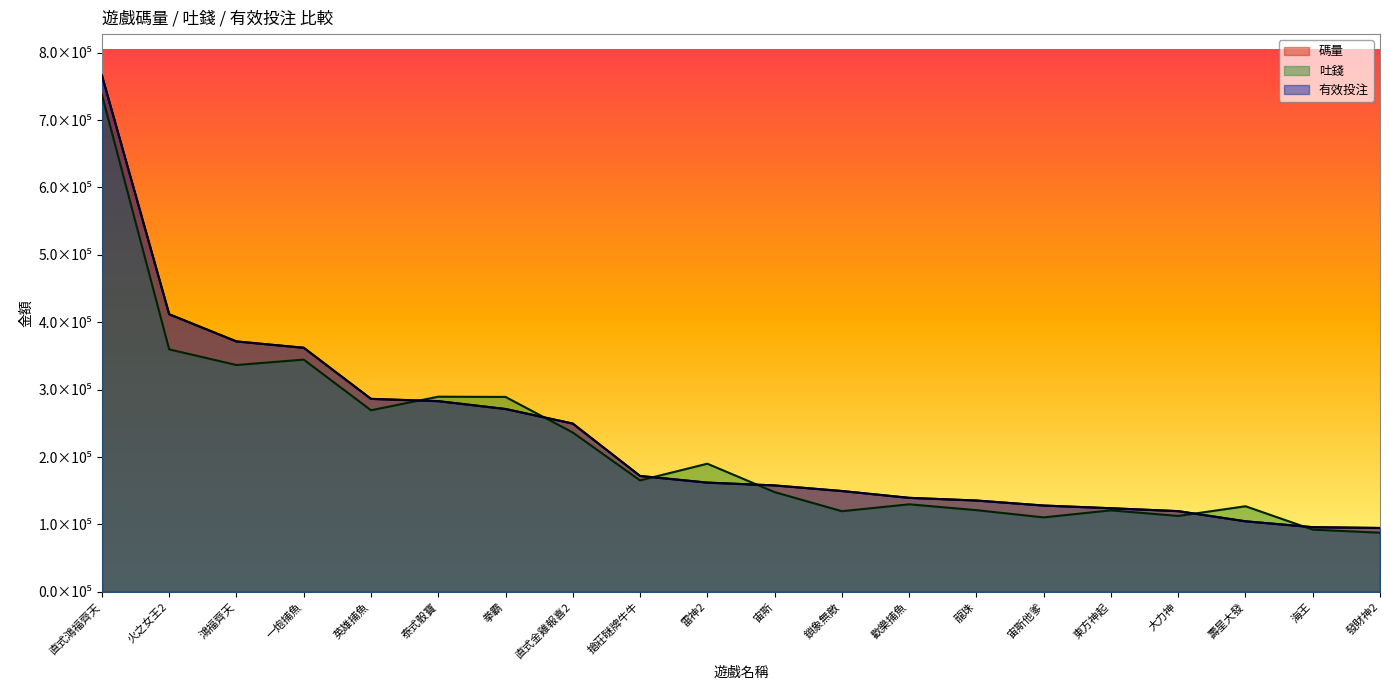

At which category does 吐錢 reach its first local peak?

一炮捕魚